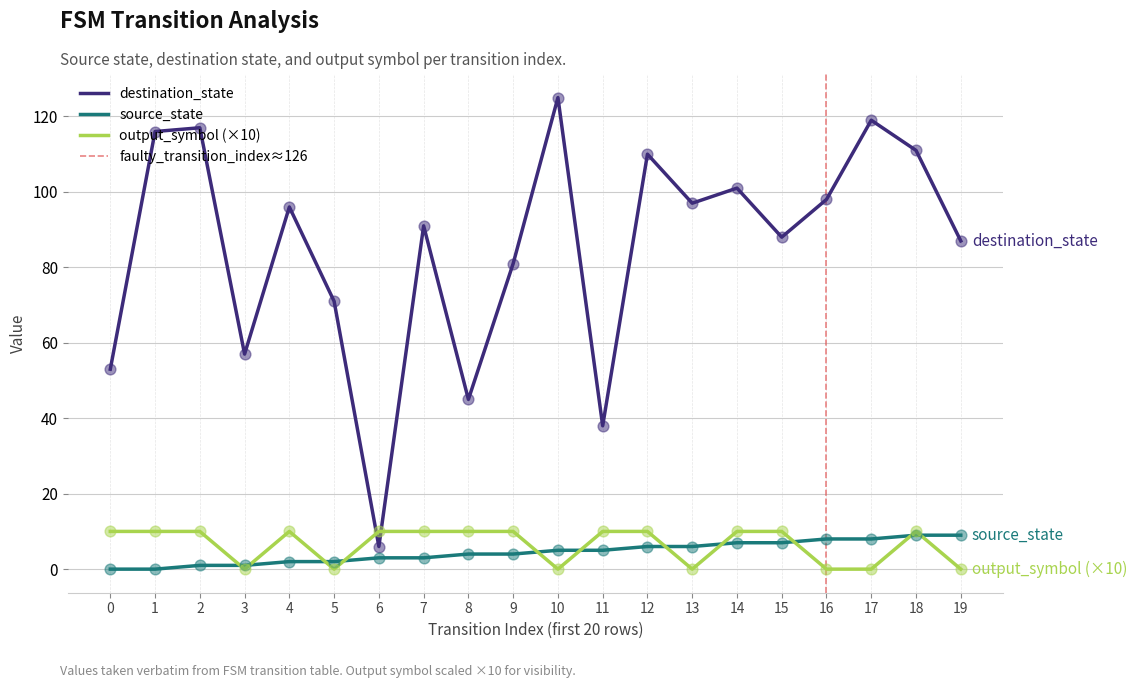

Which series reaches the maximum Y coordinate?

destination_state